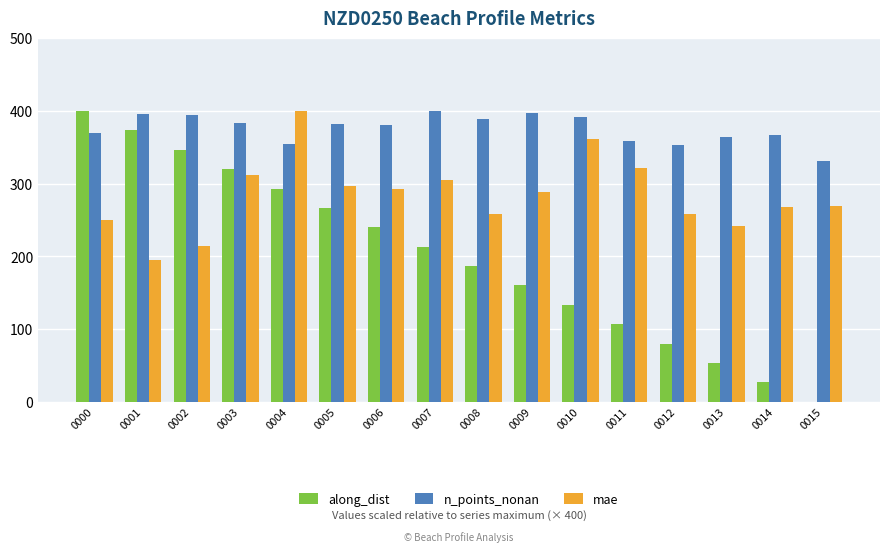

The value of along_dist at 0014 is 26.7. True or false?

True